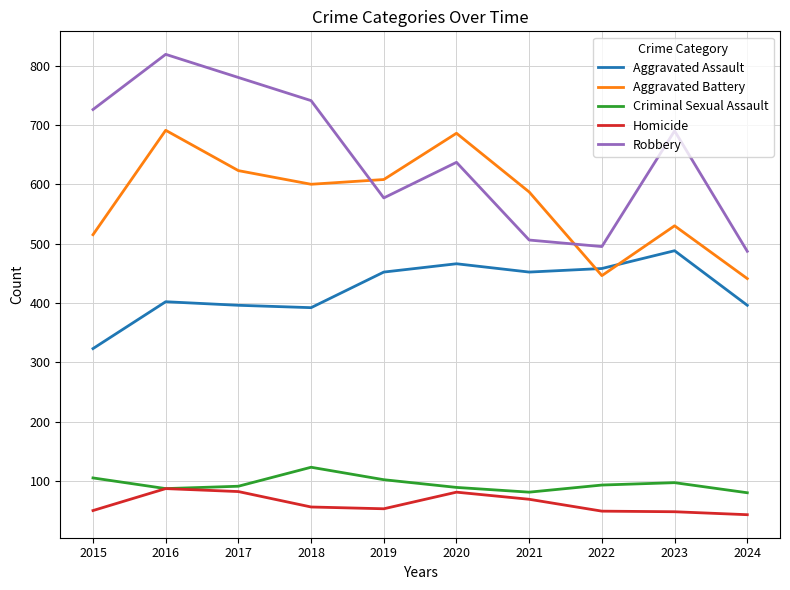

What are all the series names shown in the legend?

Aggravated Assault, Aggravated Battery, Criminal Sexual Assault, Homicide, Robbery